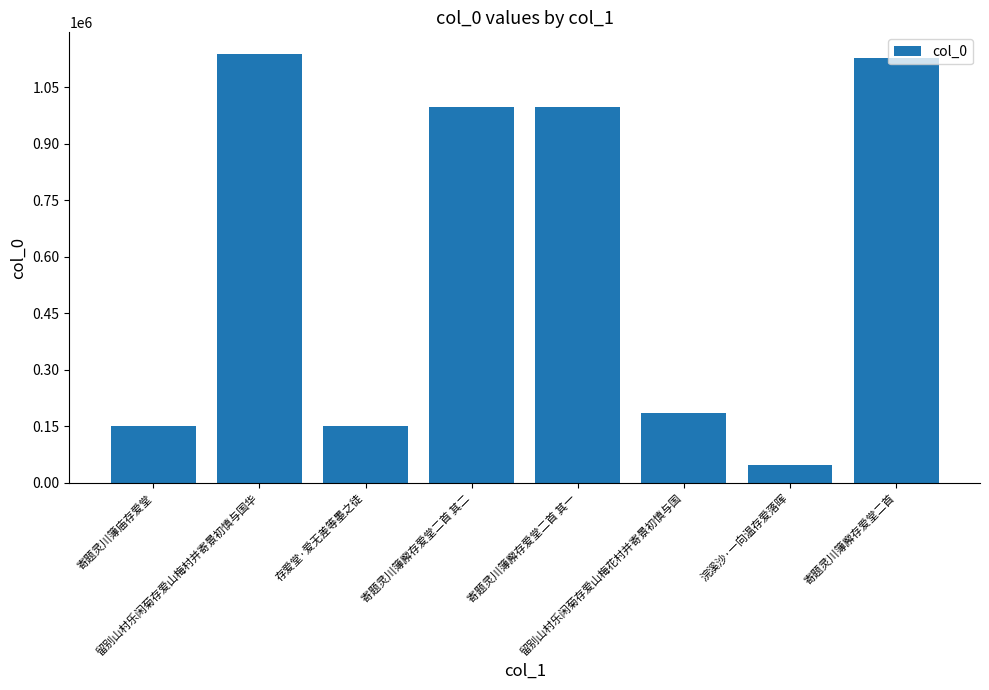

The chart shows a value of 185785 at 留别山村乐闲菊存爱山梅花村并寄景初慎与国. True or false?

True